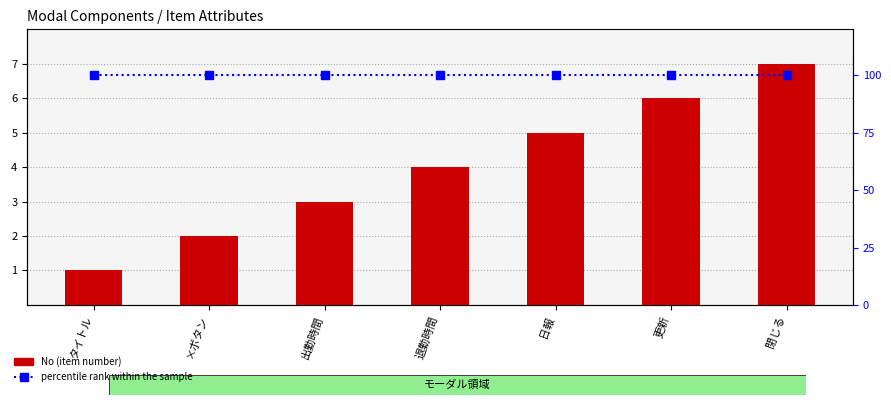

Which category has the lowest value in the percentile rank within the sample series?

タイトル